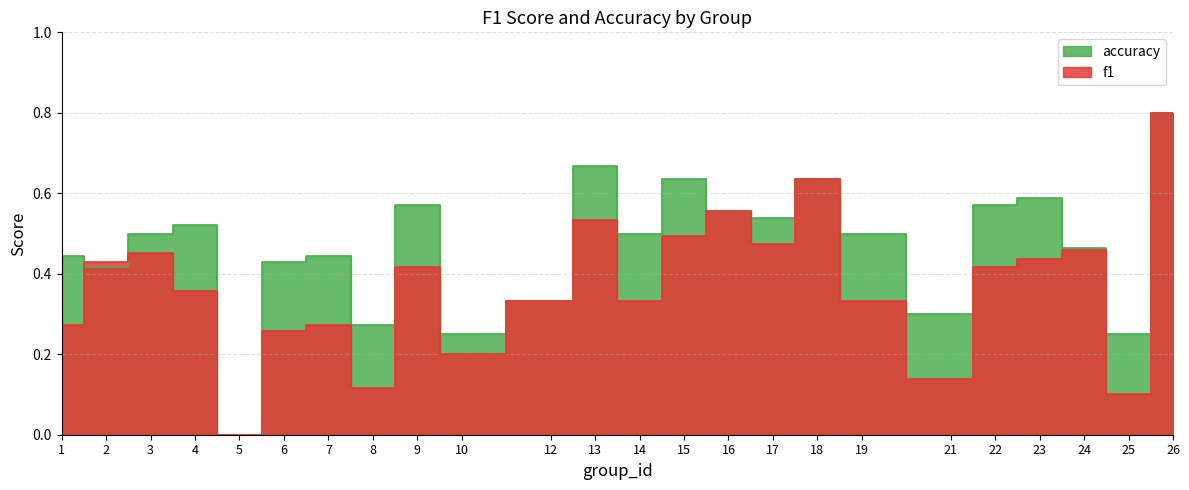

How many categories are shown in the chart?

24